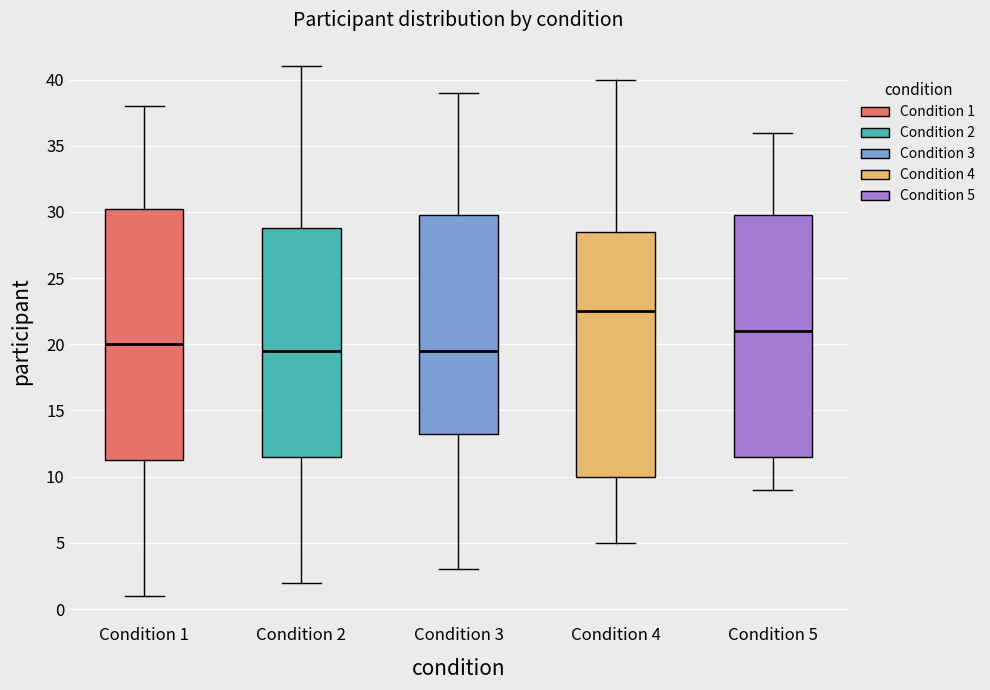

Where is the lower edge of the box for Condition 4 on the y-axis? The values are not printed on the chart, so give them approximately, as read against the axis.

10.0